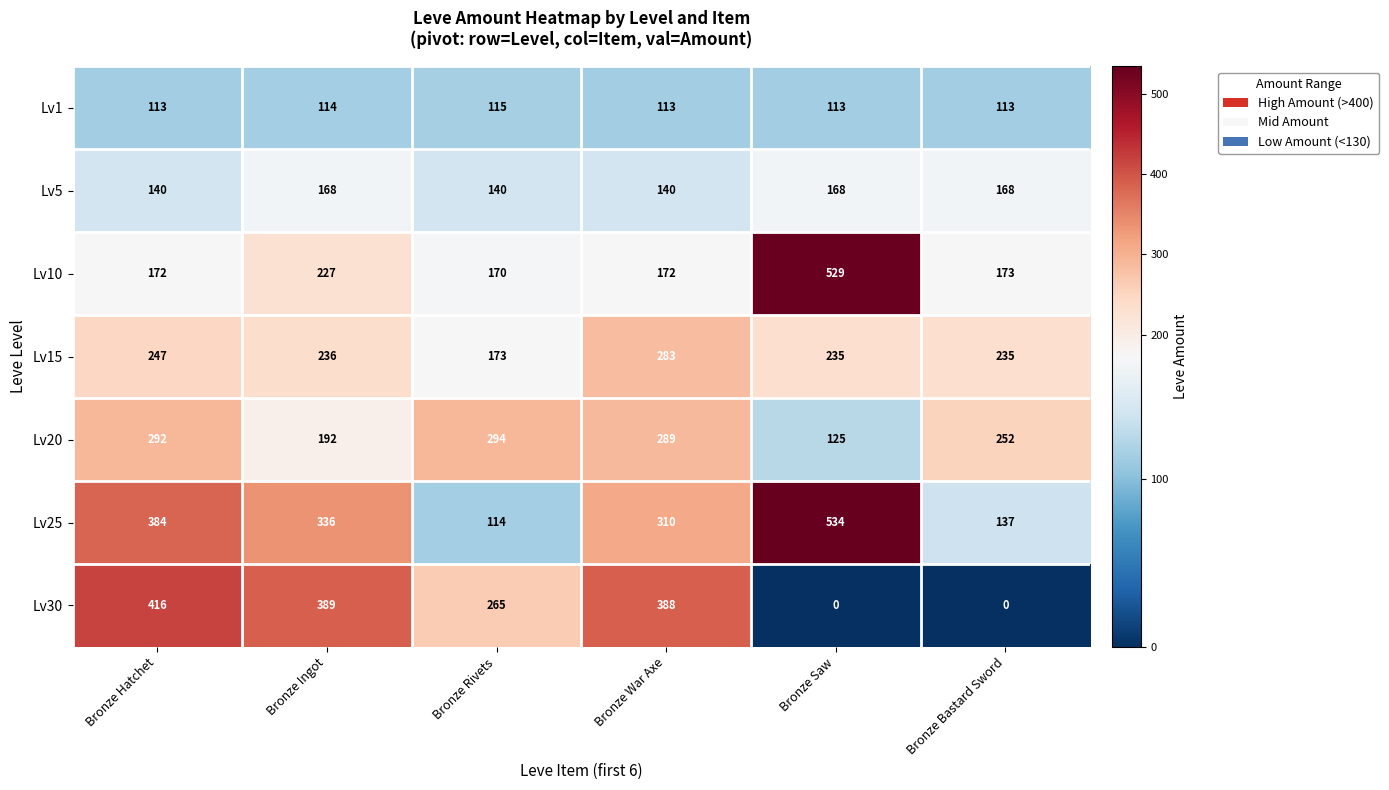

Rank the series at Bronze War Axe from highest to lowest value.

Lv30, Lv25, Lv20, Lv15, Lv10, Lv5, Lv1